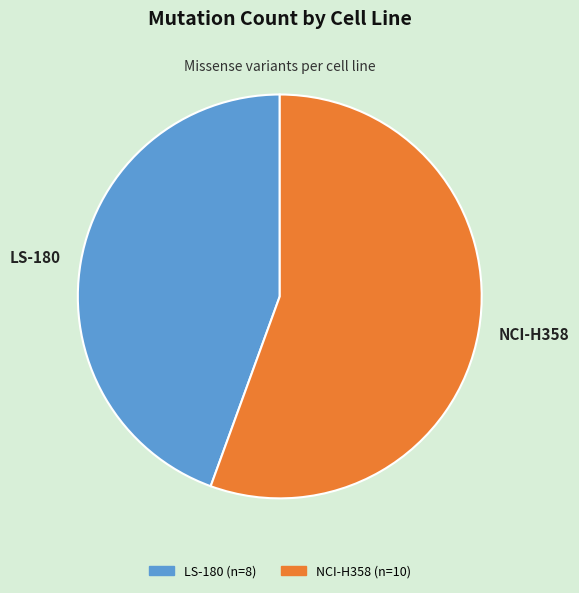

Is there any slice that represents more than half of the pie?

Yes